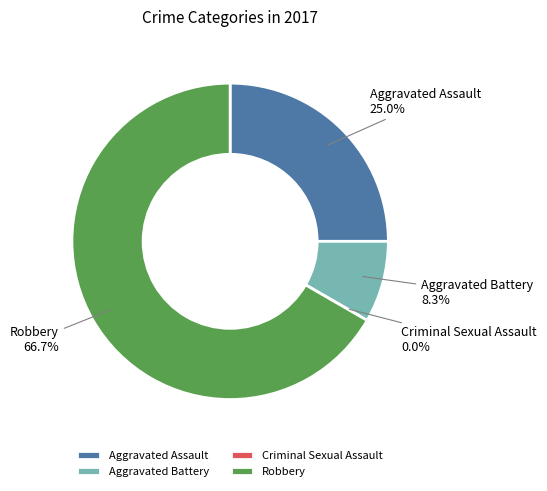

True or false: Criminal Sexual Assault accounts for 0% of the total.

True